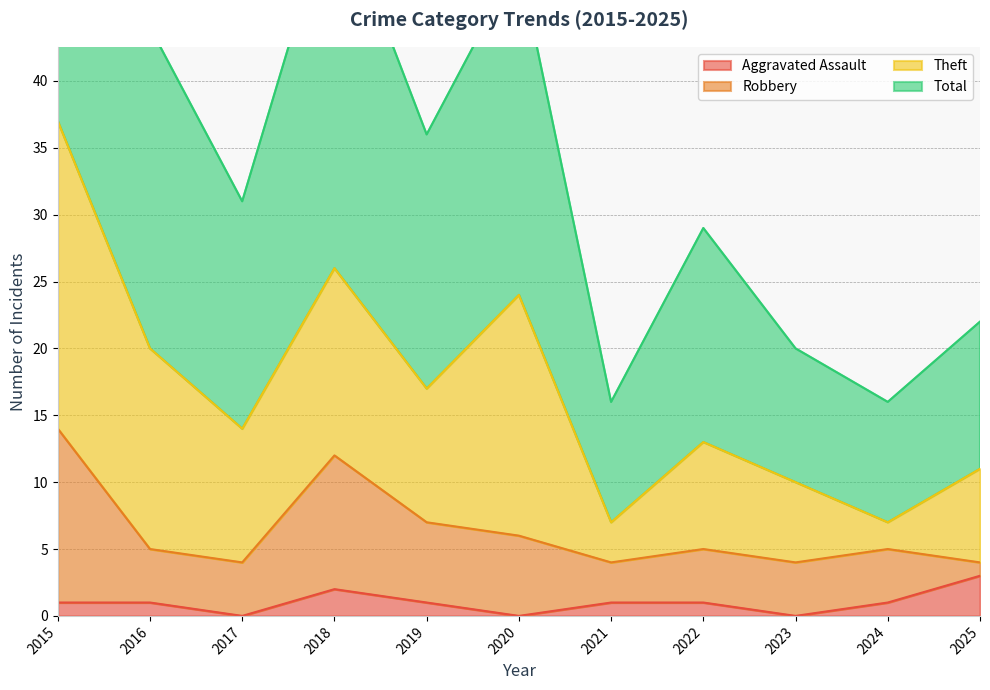

True or false: Total has a value of 57 at 2016.

False